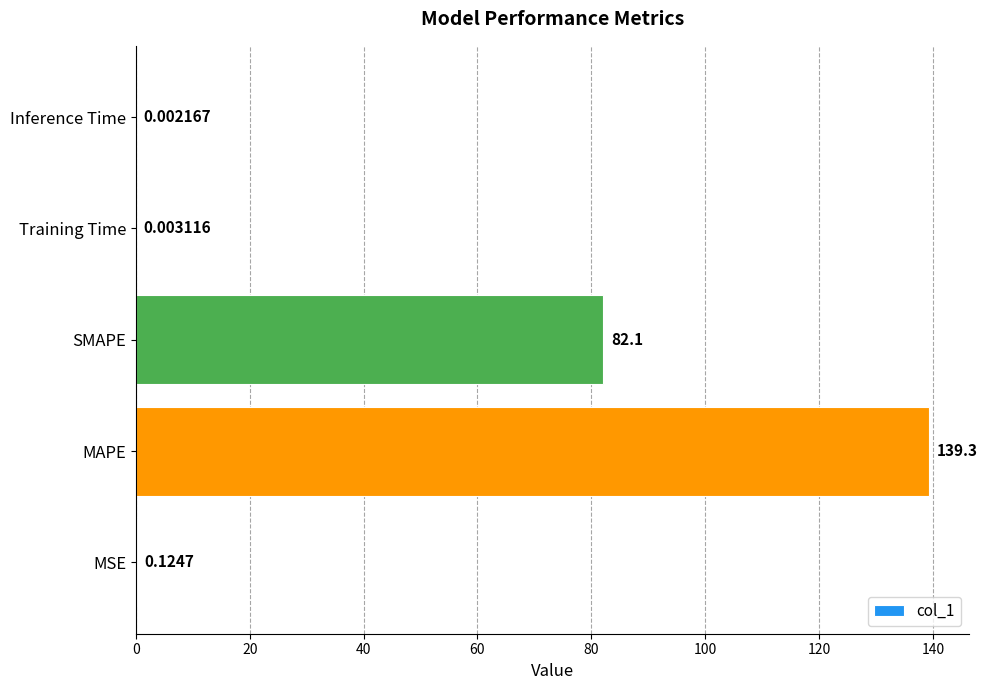

At which category does the chart reach its peak across all series?

MAPE